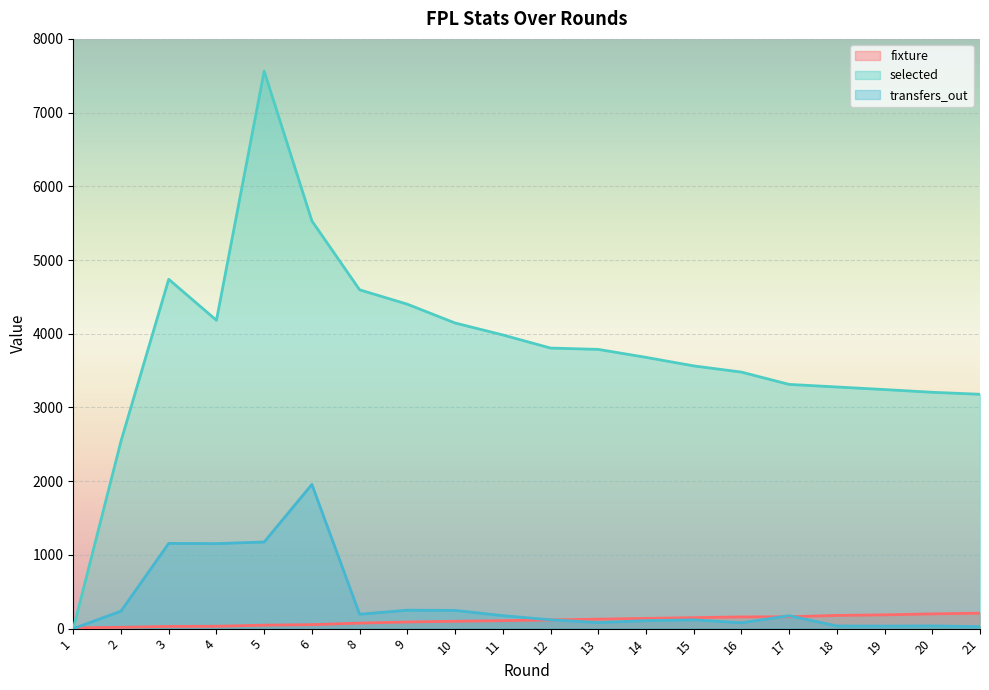

Rank the series by their maximum value, from lowest to highest.

fixture, transfers_out, selected